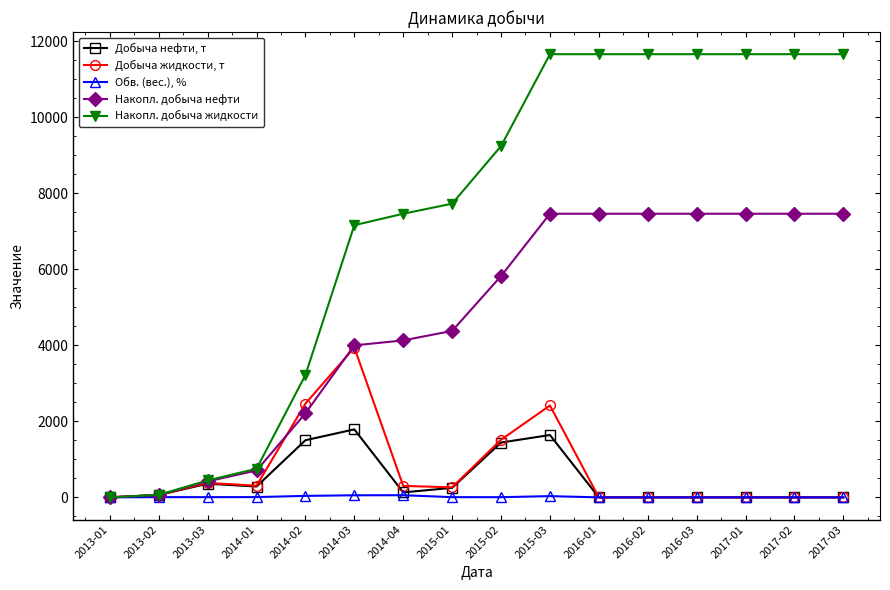

How many positive values does the Накопл. добыча жидкости series have?

15